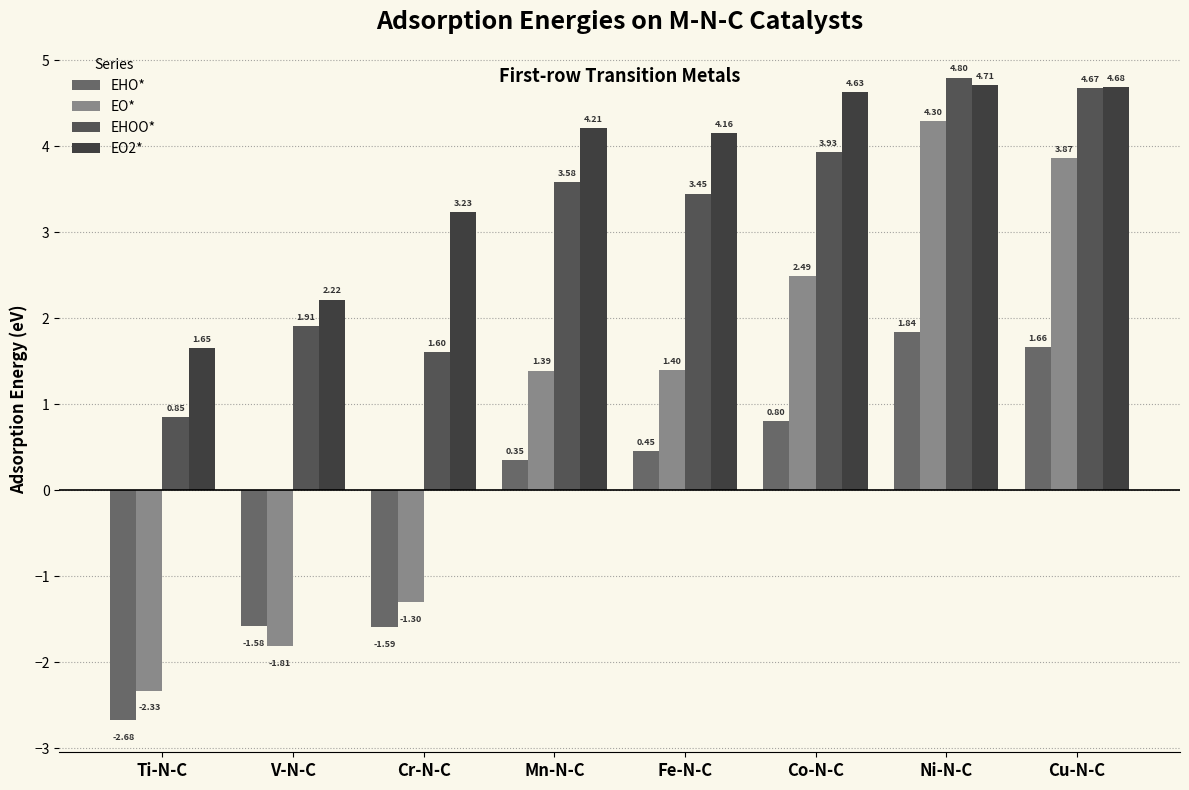

Is the value of EHO* at Cu-N-C greater than the value of EHOO* at Cr-N-C?

Yes